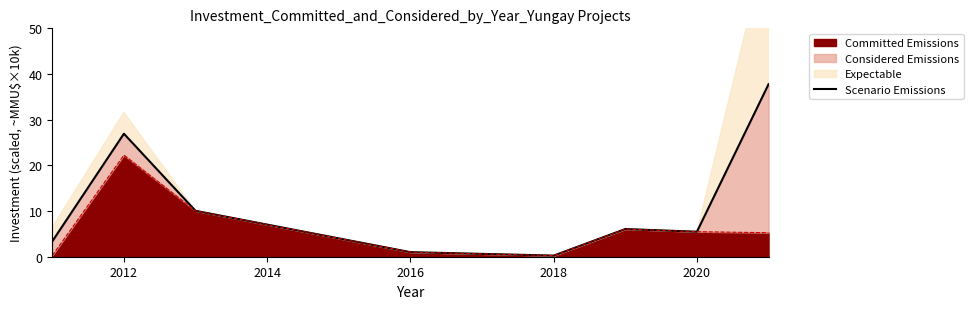

What is the value of the 6th point from the left?

6.1